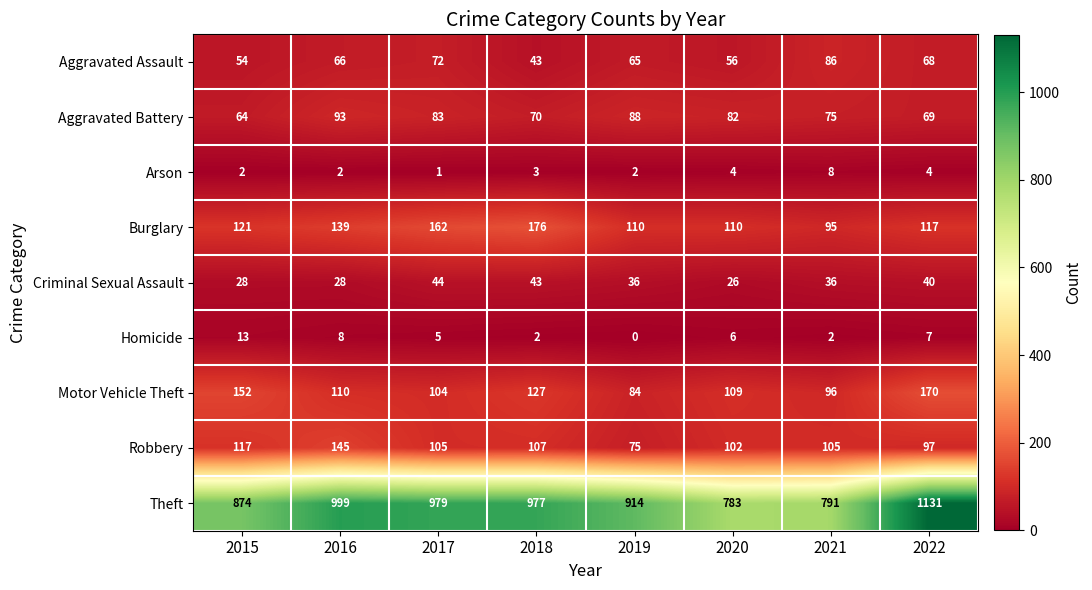

The value of Criminal Sexual Assault at 2015 is 28. True or false?

True